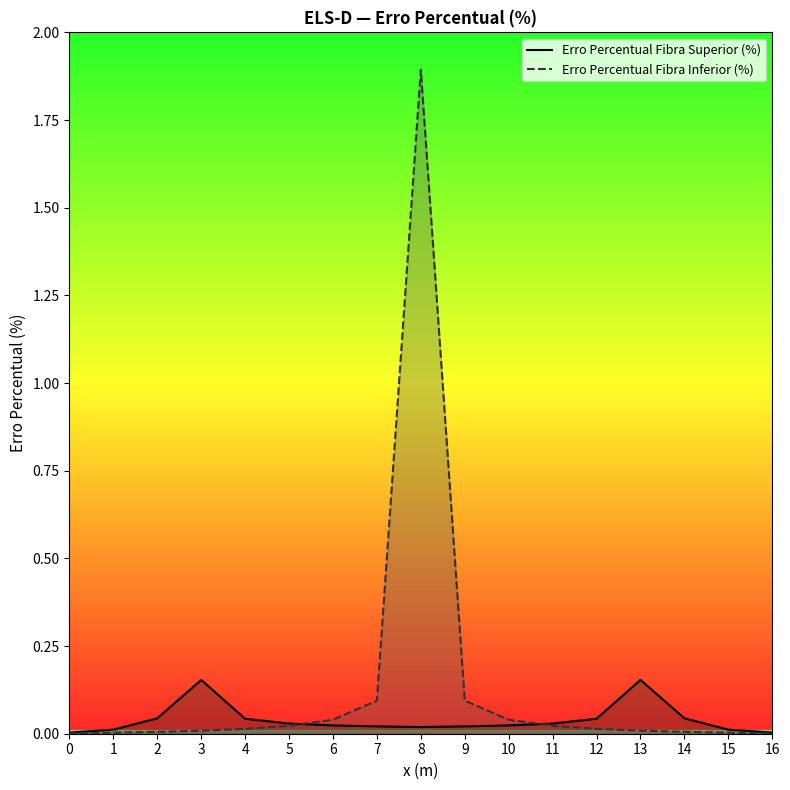

At how many categories does at least one series exceed 1?

1